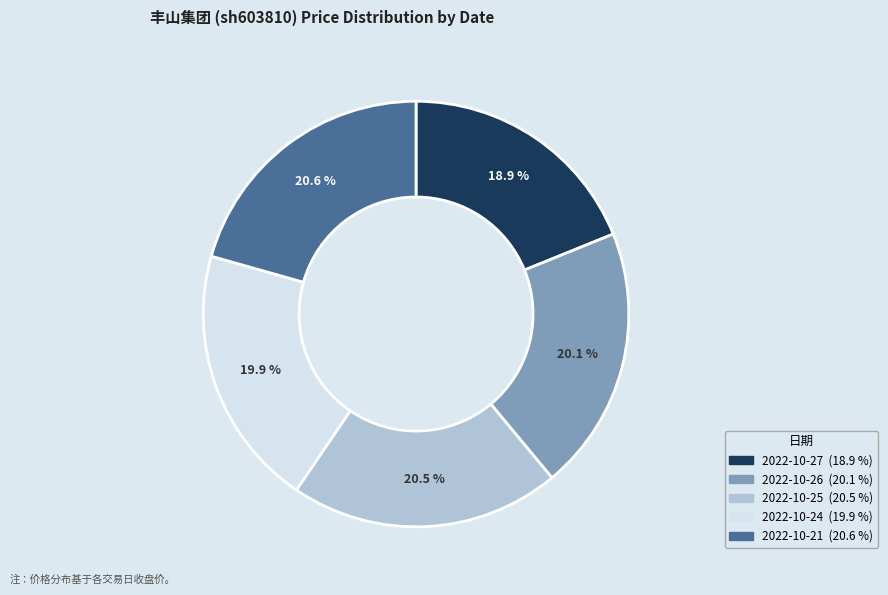

Is there a majority slice in this chart?

No